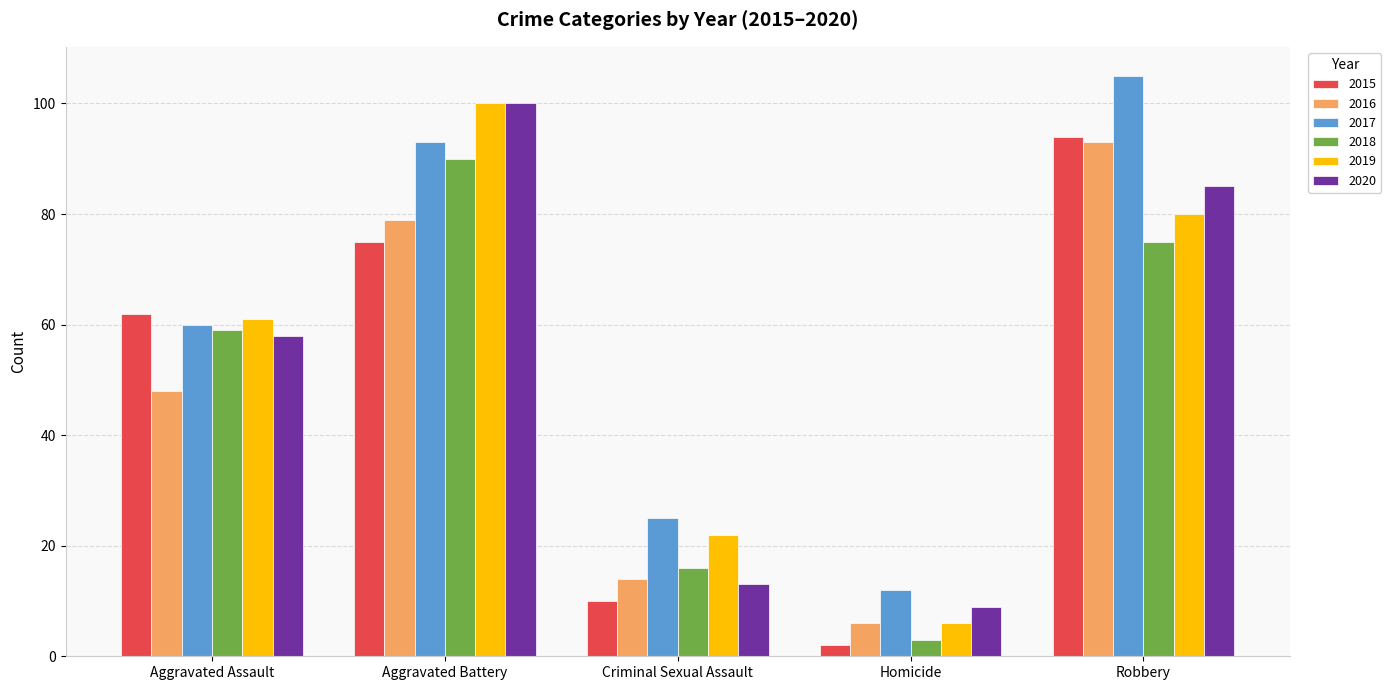

List the labels in order of 2018 value, largest first.

Aggravated Battery, Robbery, Aggravated Assault, Criminal Sexual Assault, Homicide